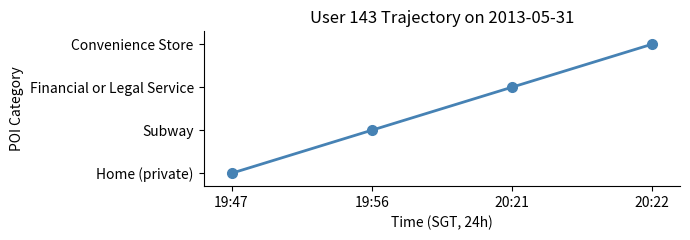

At which label is the value closest to 1?

19:56